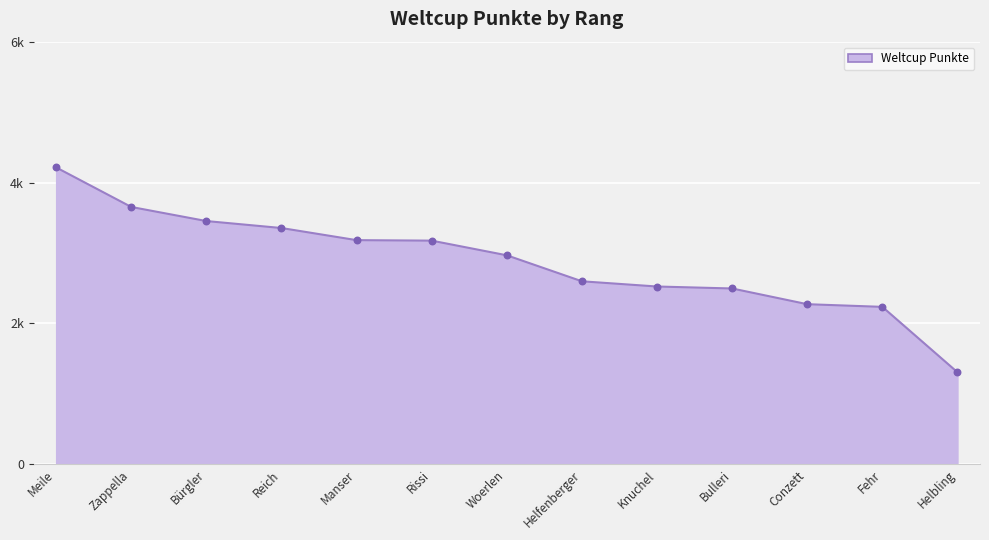

Which has a higher value, Zappella or Helfenberger?

Zappella